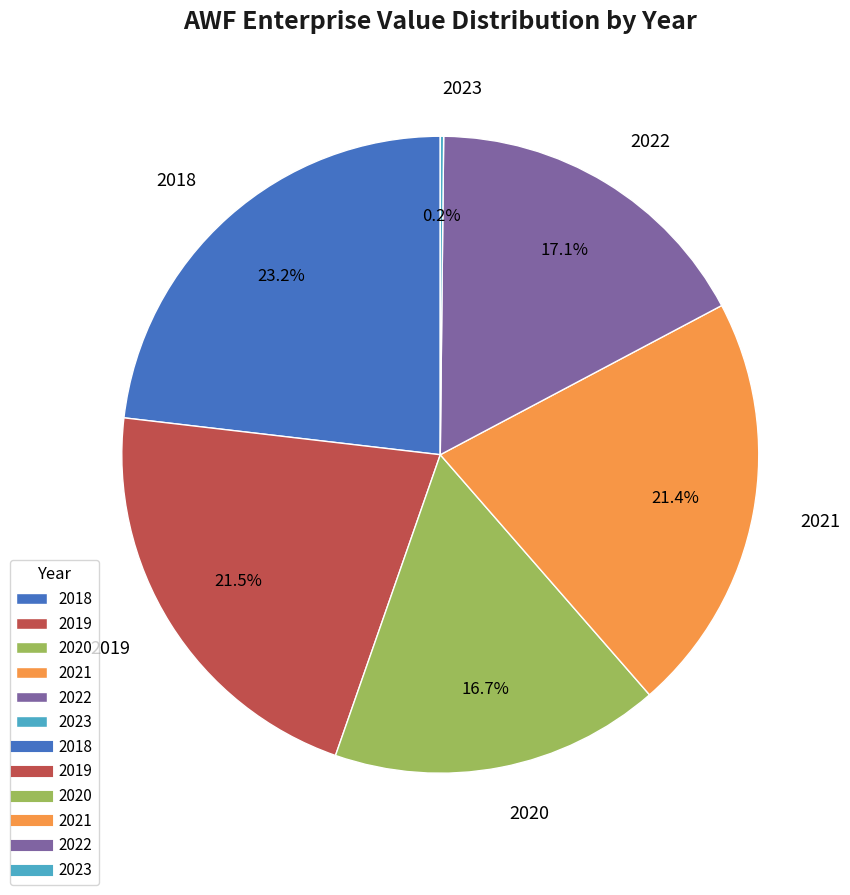

Do 2018 and 2020 together represent more than half of the pie?

No